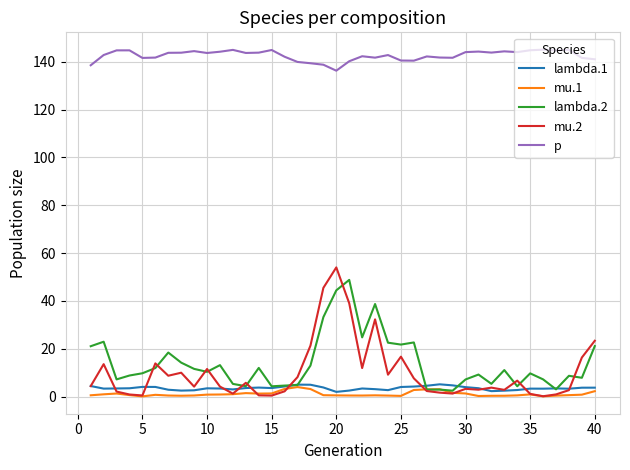

True or false: mu.1 and p intersect in this chart.

False